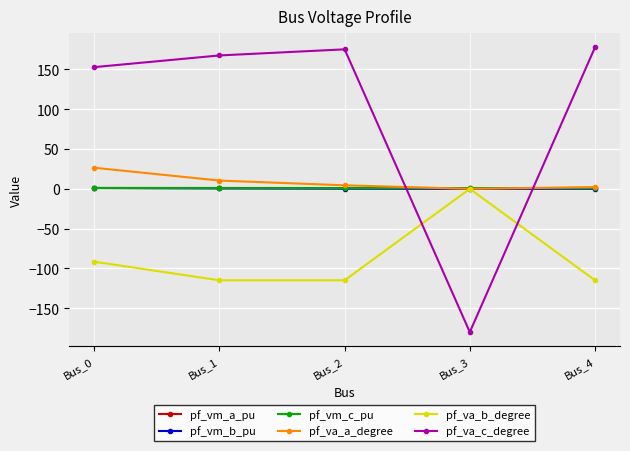

Where is the first local minimum for pf_va_a_degree?

Bus_3